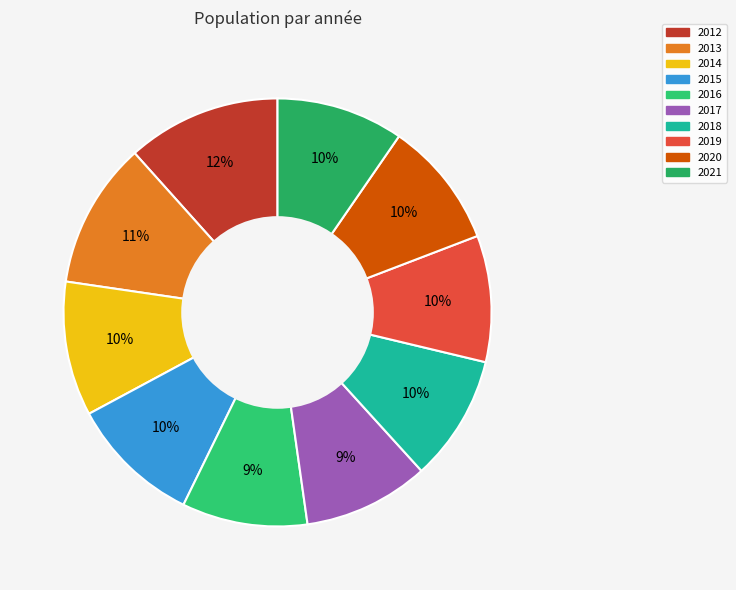

What is the change in value from 2014 to 2019?

-213